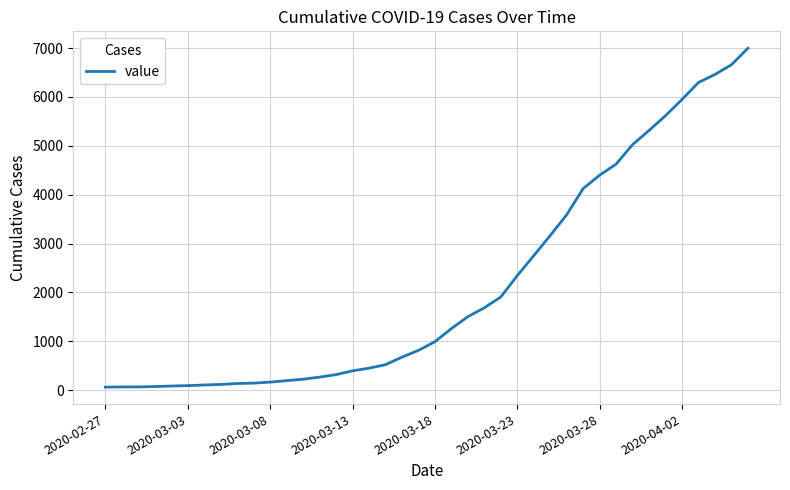

Is this an area chart (filled region under the line)?

No